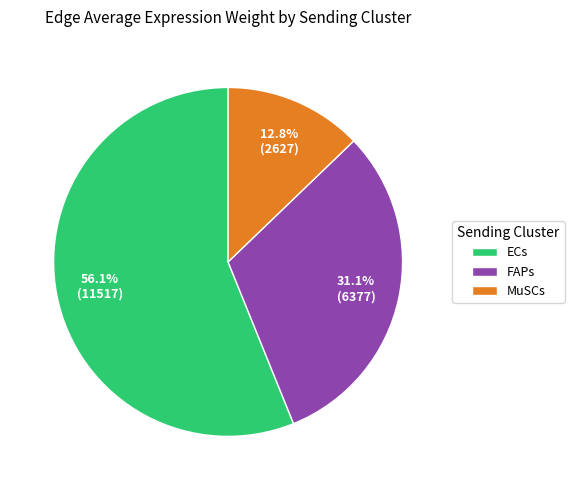

Count the number of slices in the pie.

3